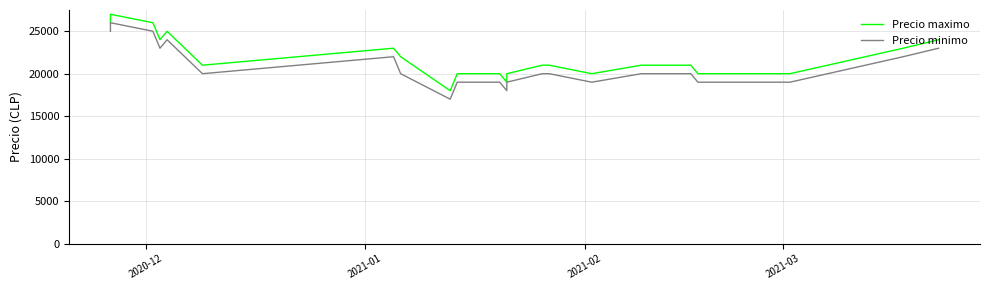

At which label does Precio maximo first exceed 21000?

2020-12